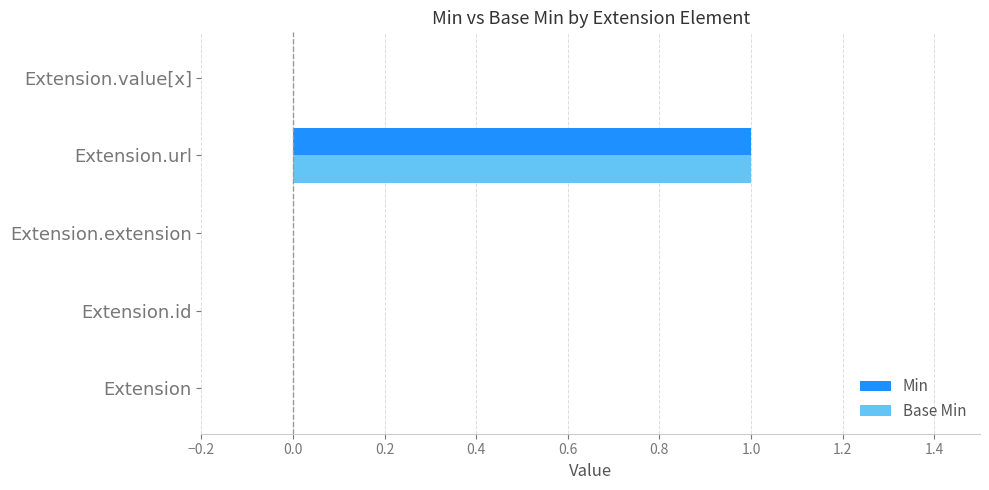

The Base Min series shows 1 at Extension.url. True or false?

True